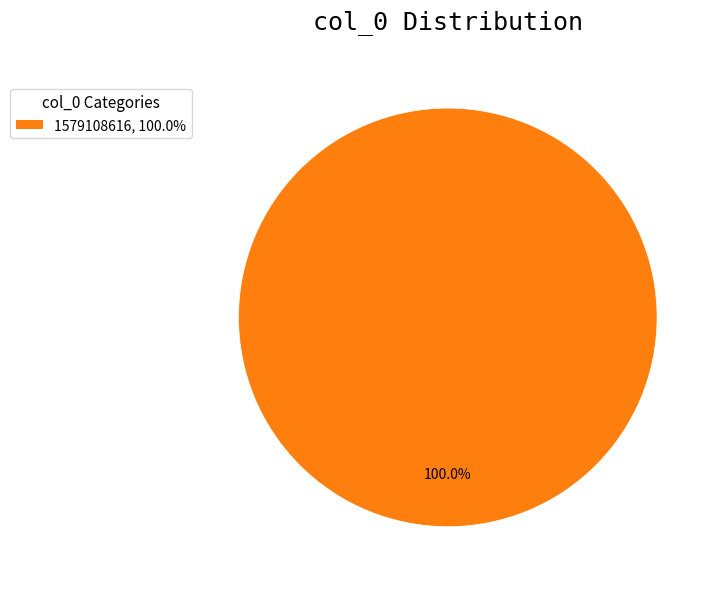

Count the number of slices in the pie.

1